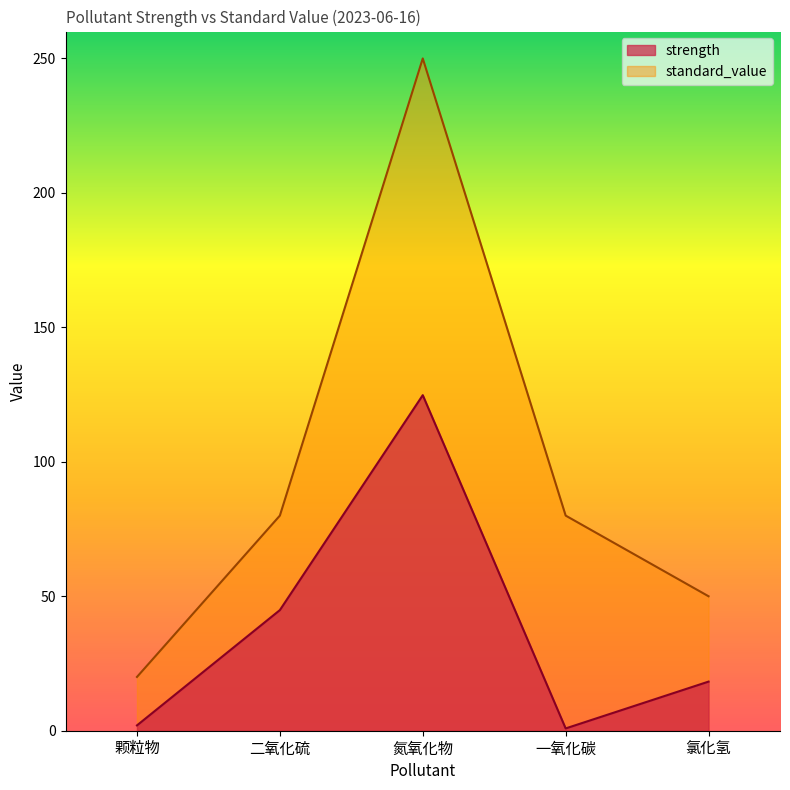

The strength series shows 0.5 at 颗粒物. True or false?

False